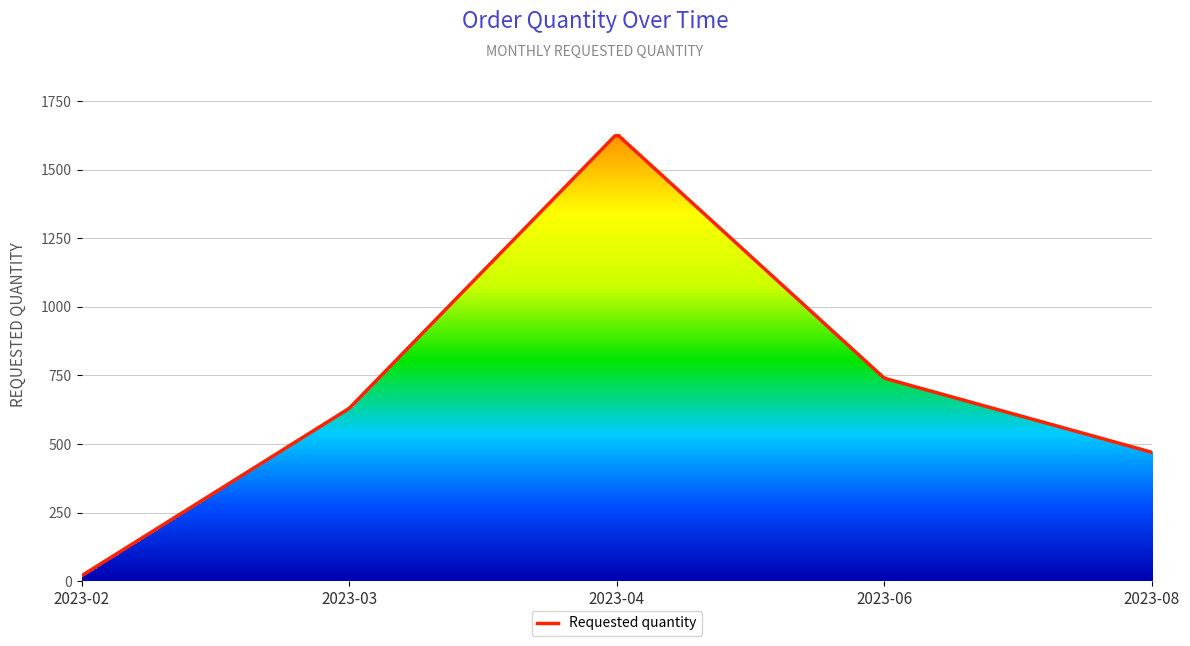

How many series are shown in this chart?

1